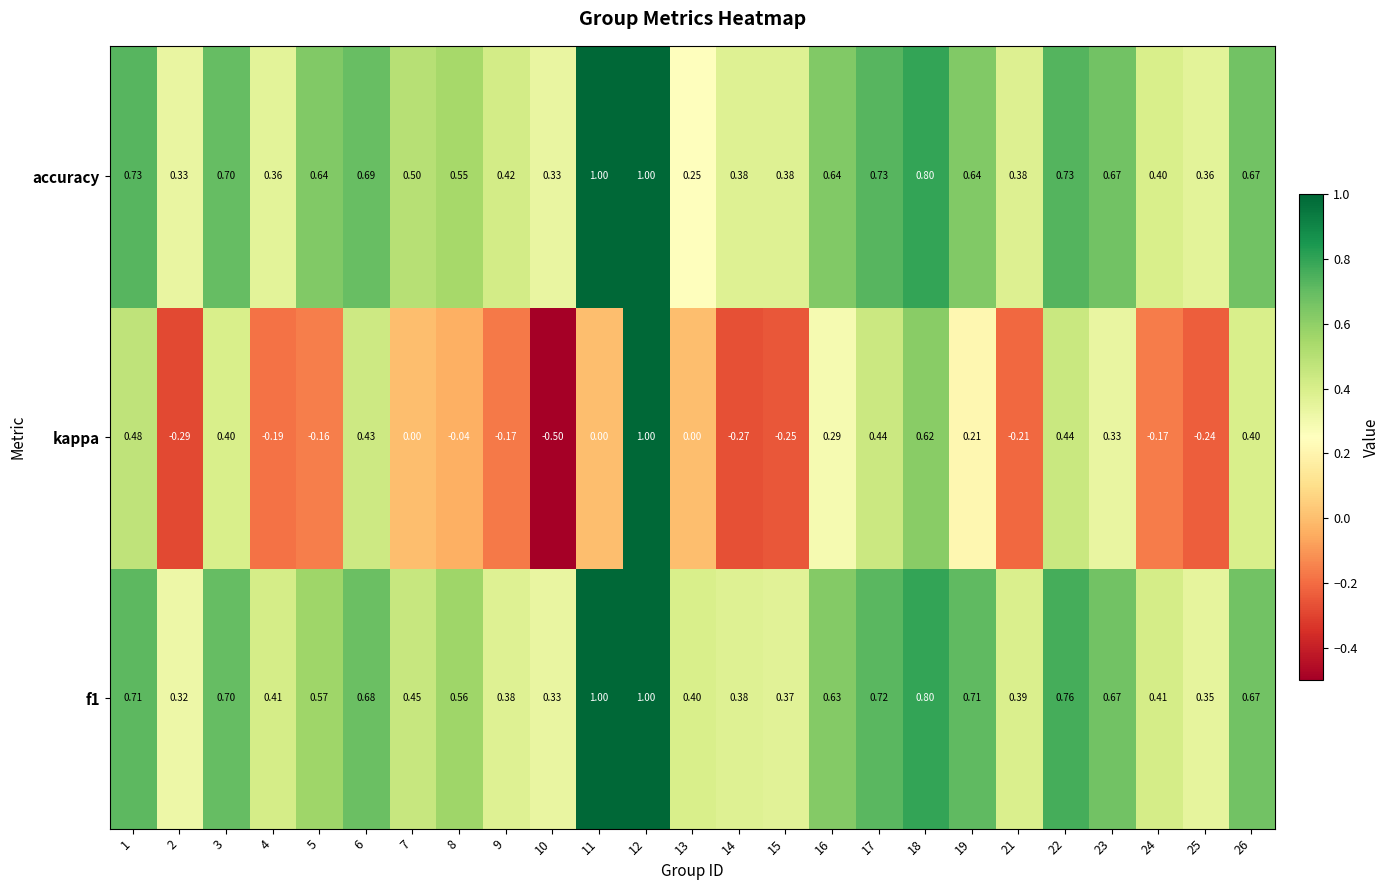

Which series has the largest range (max minus min)?

kappa